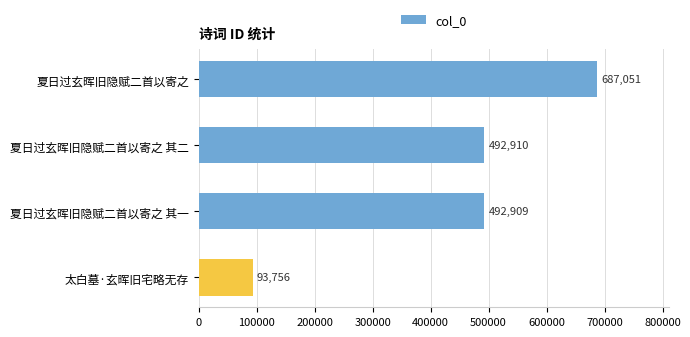

At which label is the value closest to 390403?

夏日过玄晖旧隐赋二首以寄之 其一